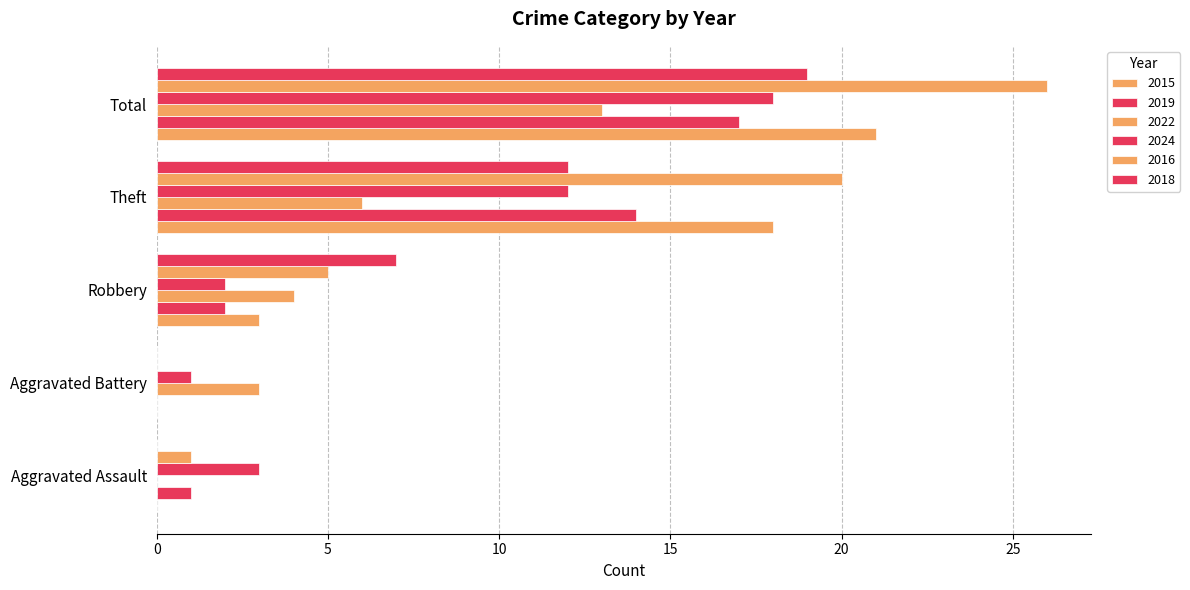

List the labels in order of 2024 value, smallest first.

Aggravated Battery, Robbery, Aggravated Assault, Theft, Total